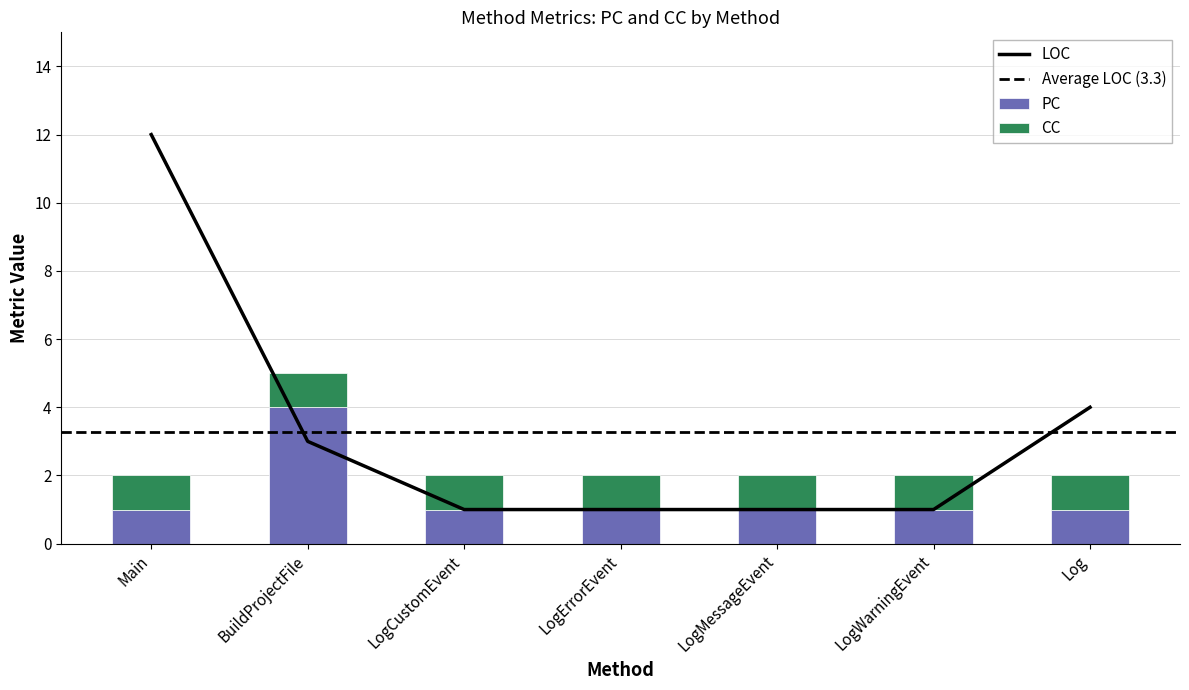

Reading right to left, what are all the values shown in this chart?

1	1	1	1	1	4	1